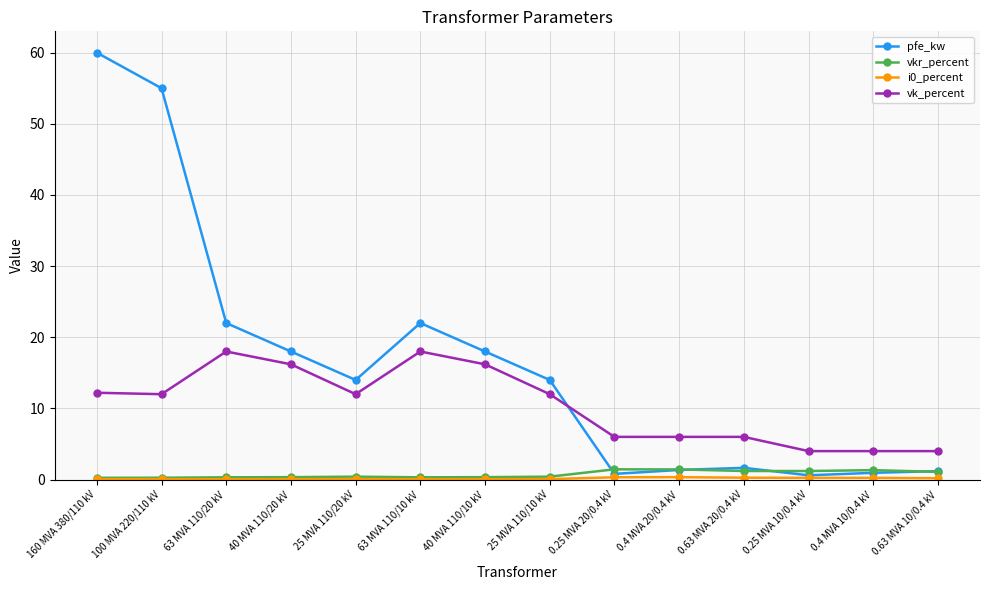

The value of vk_percent at 0.63 MVA 20/0.4 kV is 6.0. True or false?

True